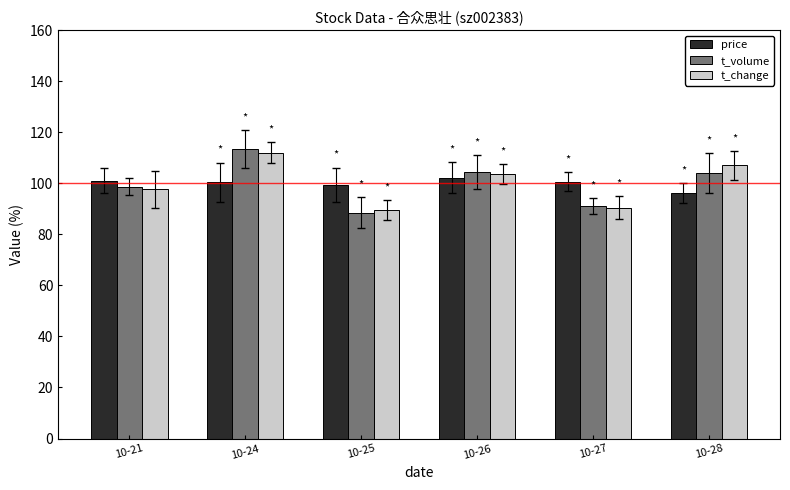

What is the difference between the highest and lowest values at 10-21?

3.4